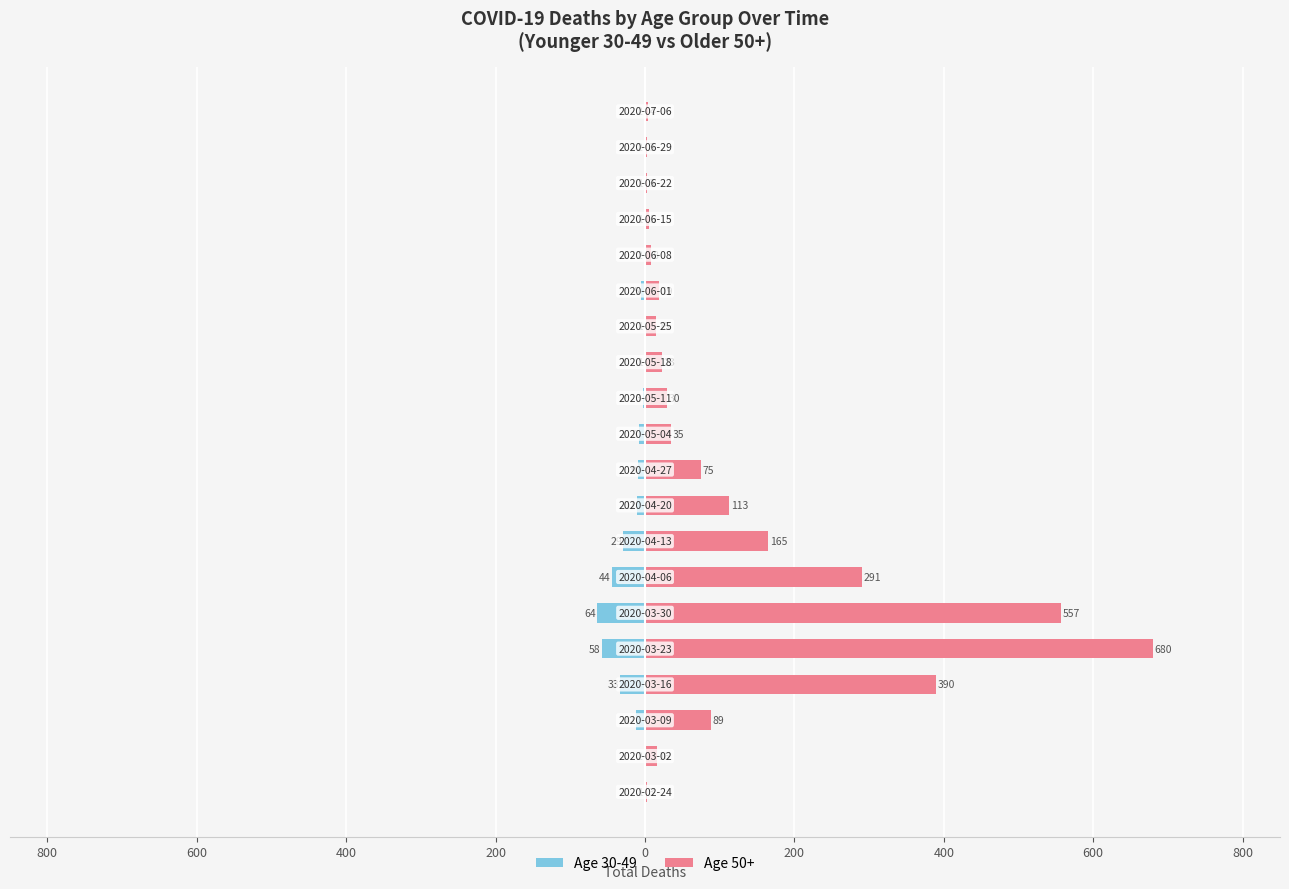

Count the number of data series in this chart.

2